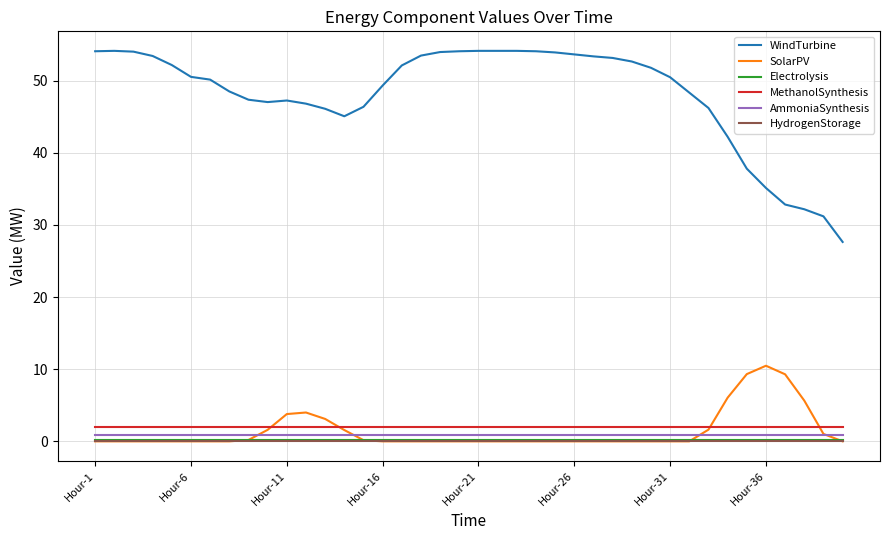

Which series has the widest spread of values?

WindTurbine